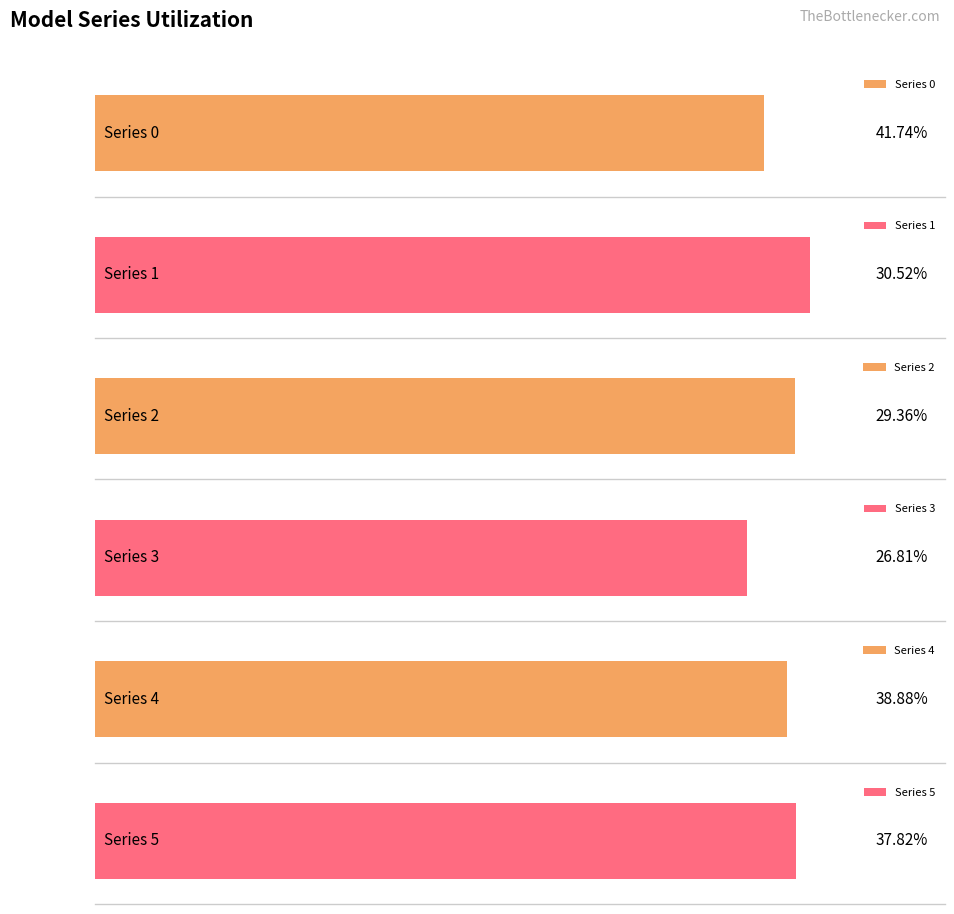

How many series are shown in this chart?

6